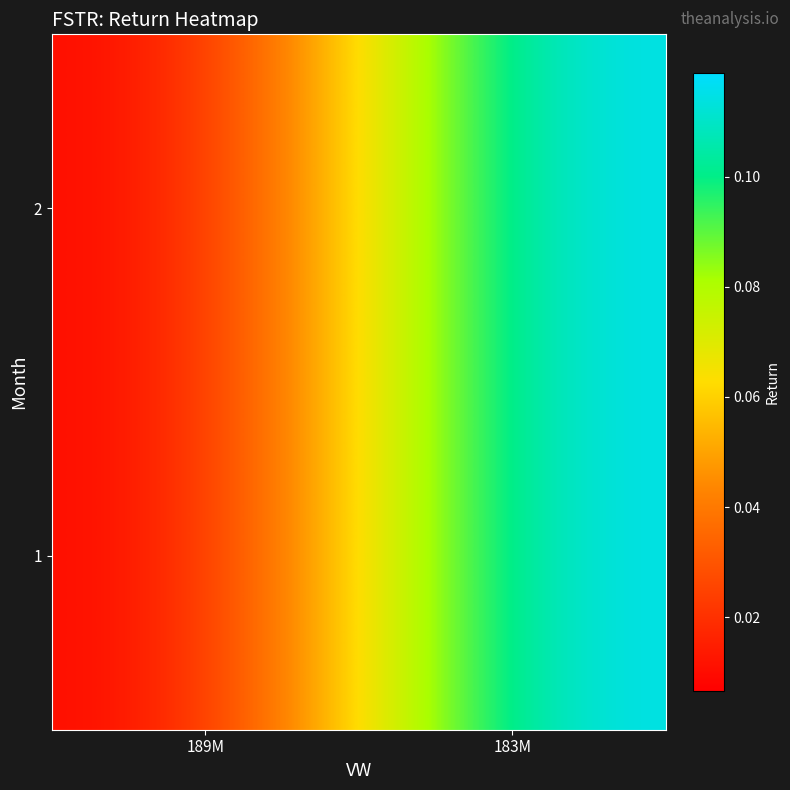

How many series are shown in this chart?

2